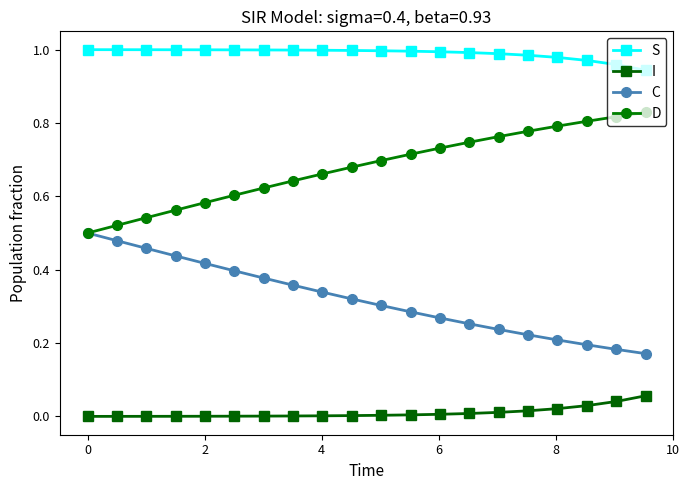

True or false: D and S intersect in this chart.

False